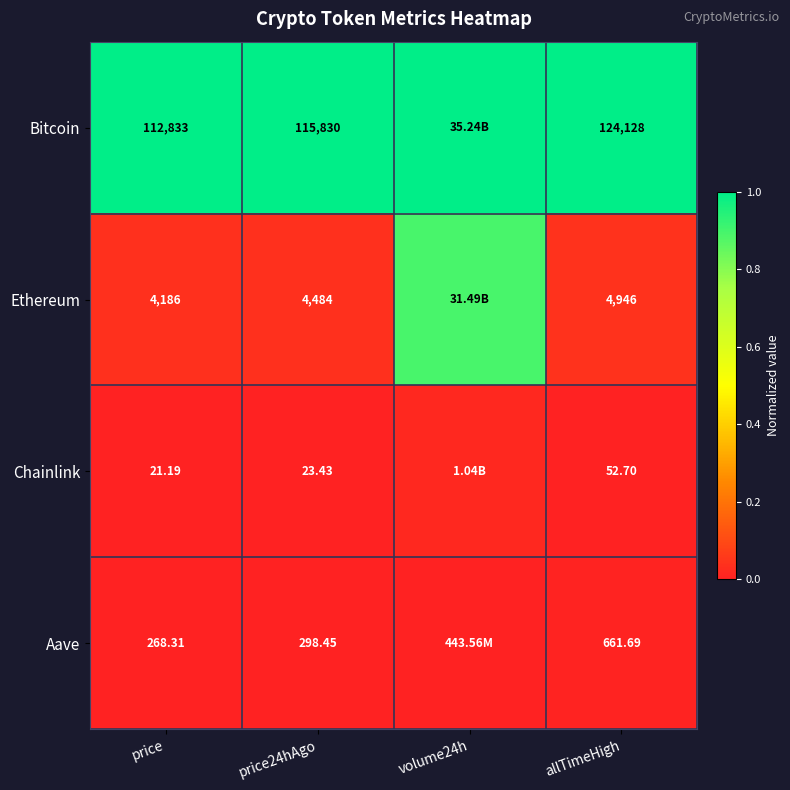

Rank the series at price24hAgo from lowest to highest value.

Chainlink, Aave, Ethereum, Bitcoin